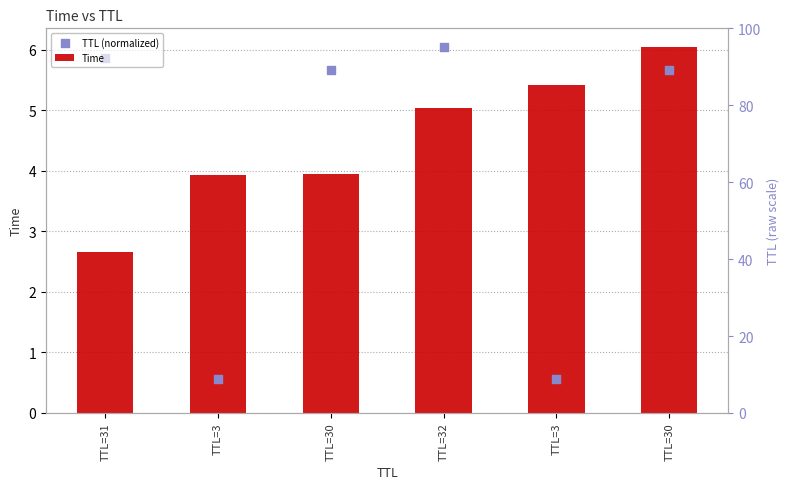

At which category is the sum across all series the highest?

TTL=30